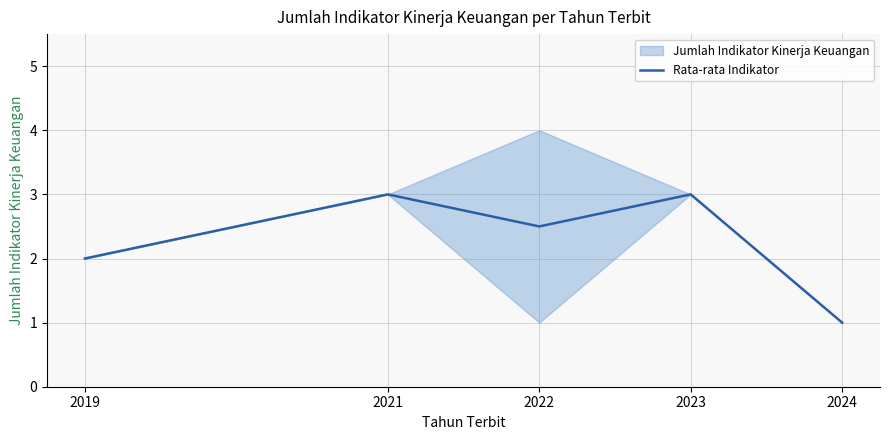

Reading right to left, what are all the values shown in this chart?

1.0	3.0	2.5	3.0	2.0